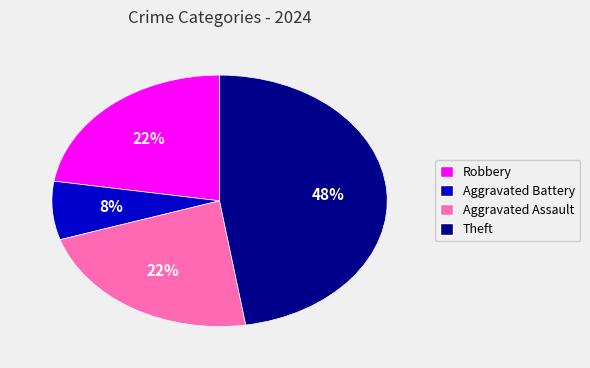

To the nearest percent, what percentage of the pie is Aggravated Battery?

8%